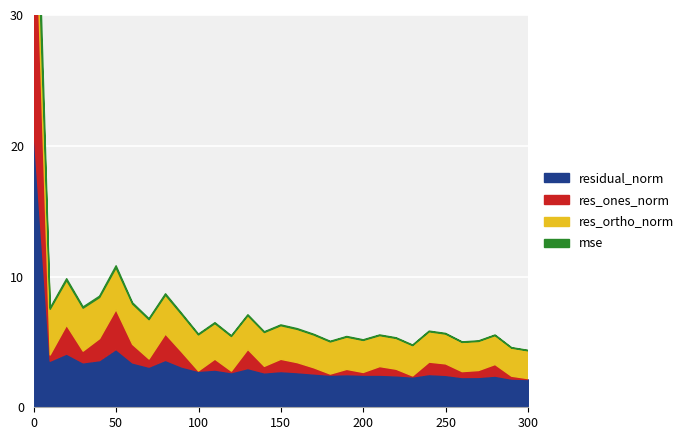

Does the chart display data point markers on the line(s)?

No